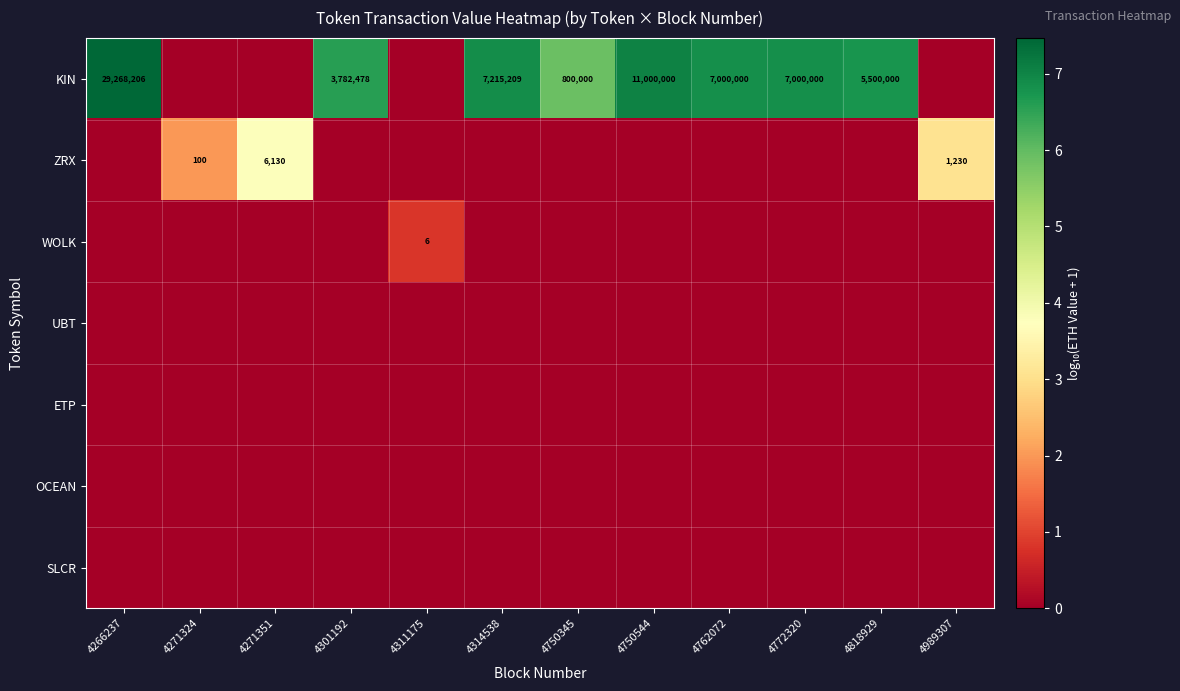

True or false: KIN has a value of 14473834 at 4750544.

False